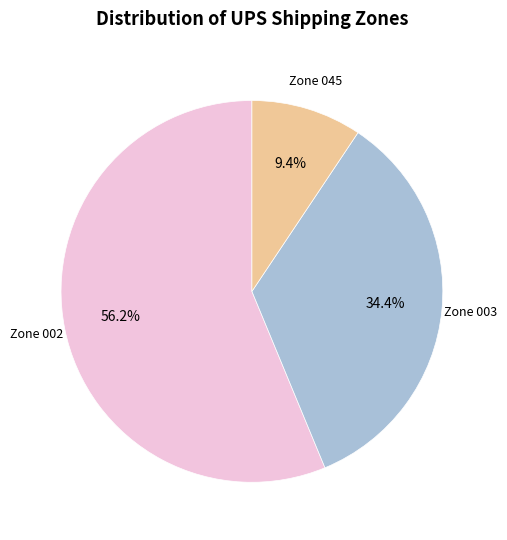

Does Zone 003 represent more than half of the total?

No